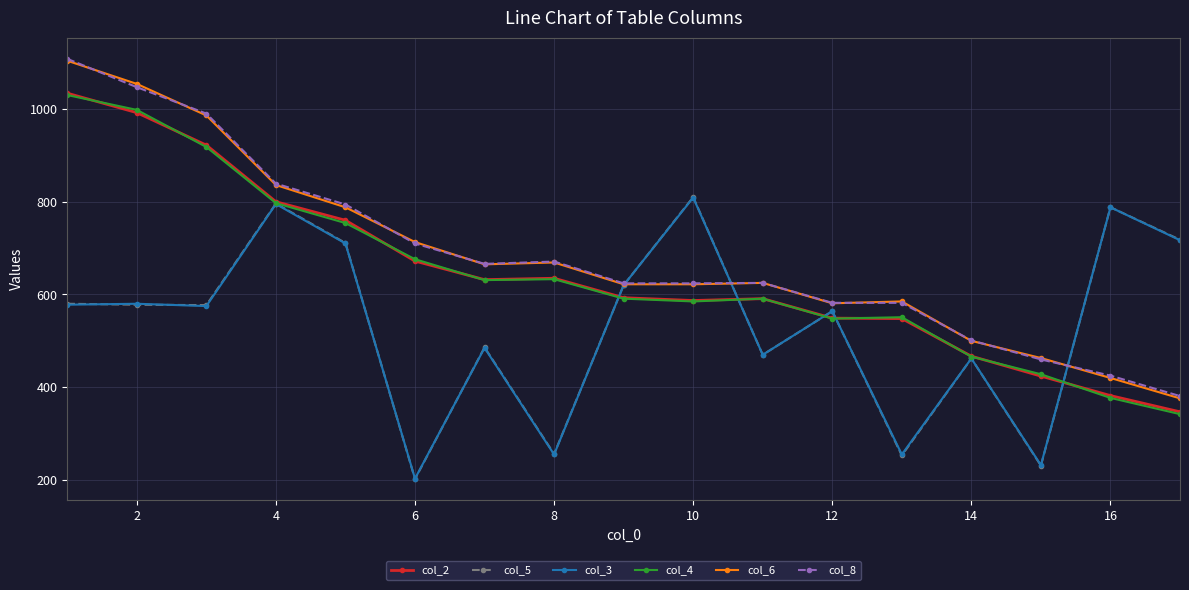

What is the sum of all col_5 values?

9102